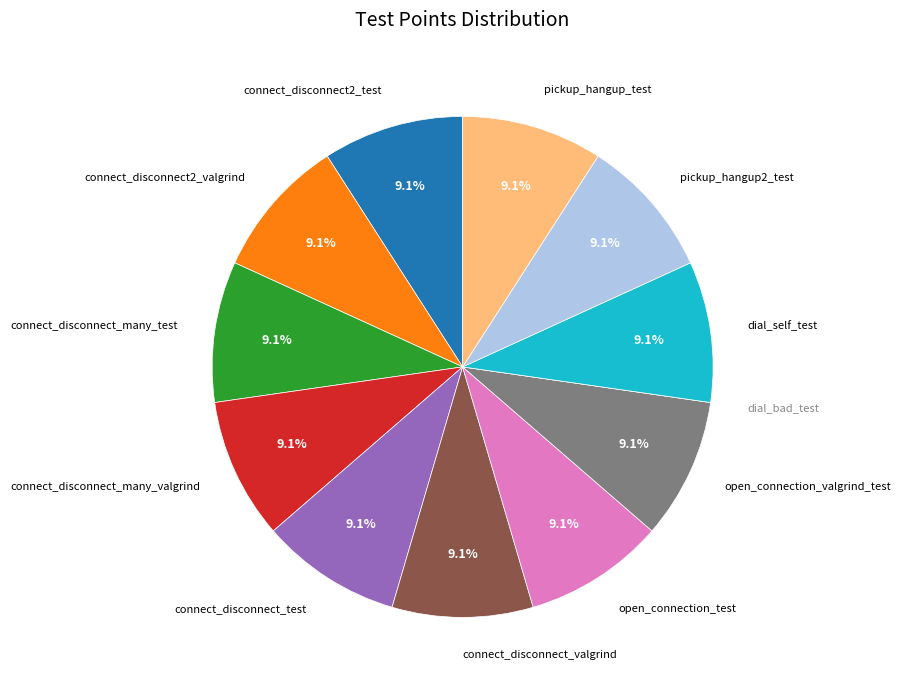

Is it true that connect_disconnect2_test is 1% of the pie?

False